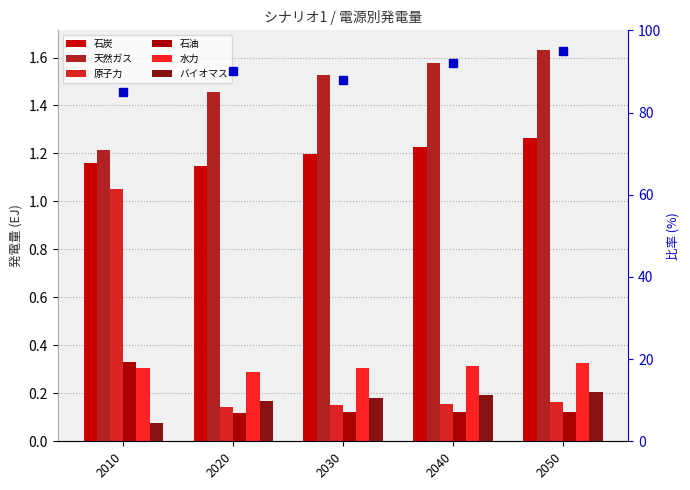

The 水力 series shows 0.5 at 2030. True or false?

False